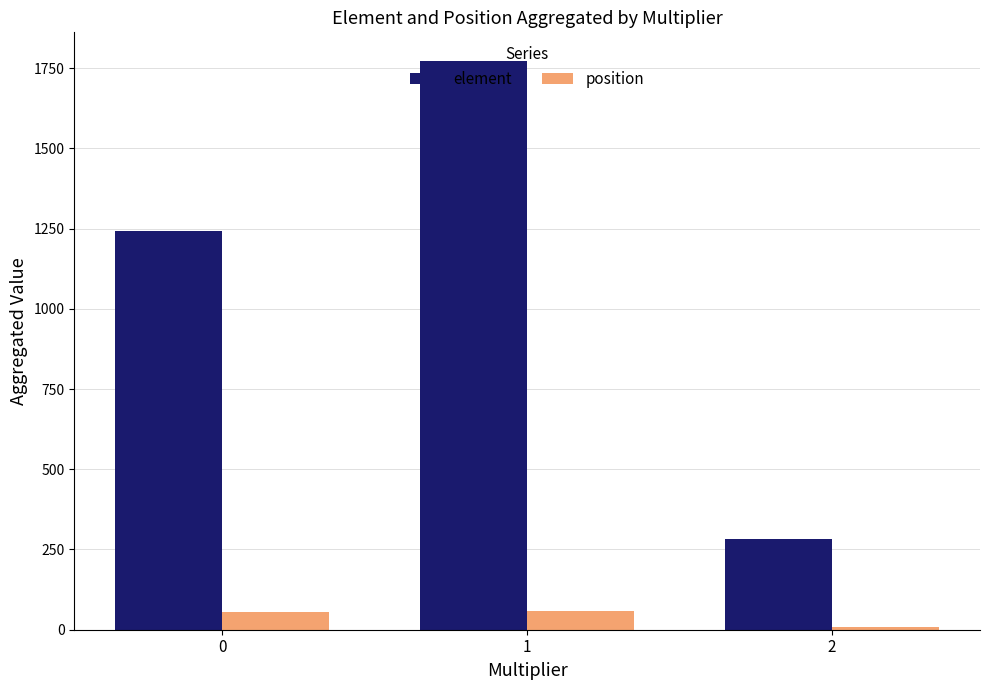

What value does the position series have at 1, to the nearest 5?

60